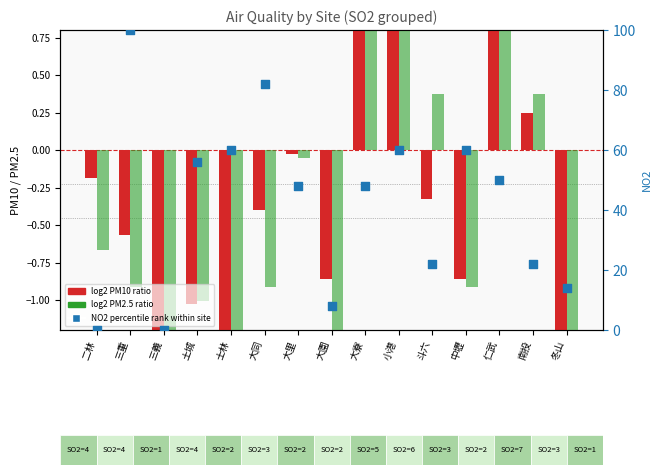

Is the value of NO2 percentile rank at 大寮 greater than the value of log2 PM10 ratio at 大寮?

Yes